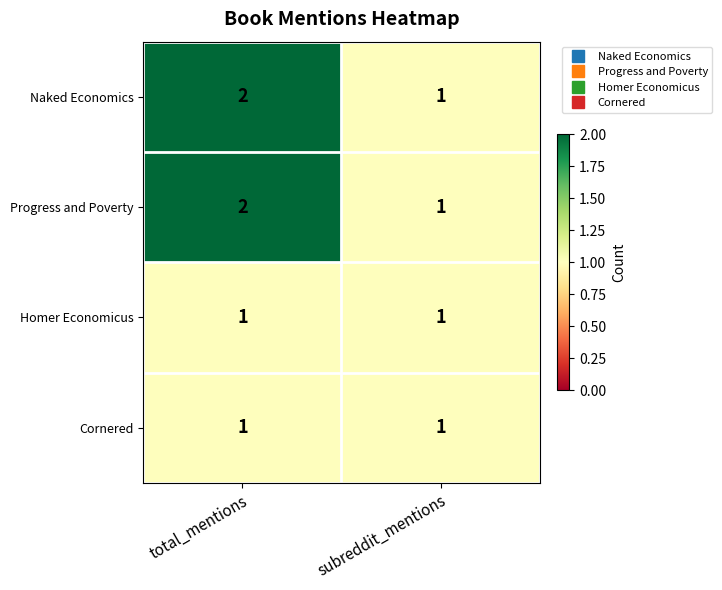

True or false: Progress and Poverty has a value of 1 at subreddit_mentions.

True